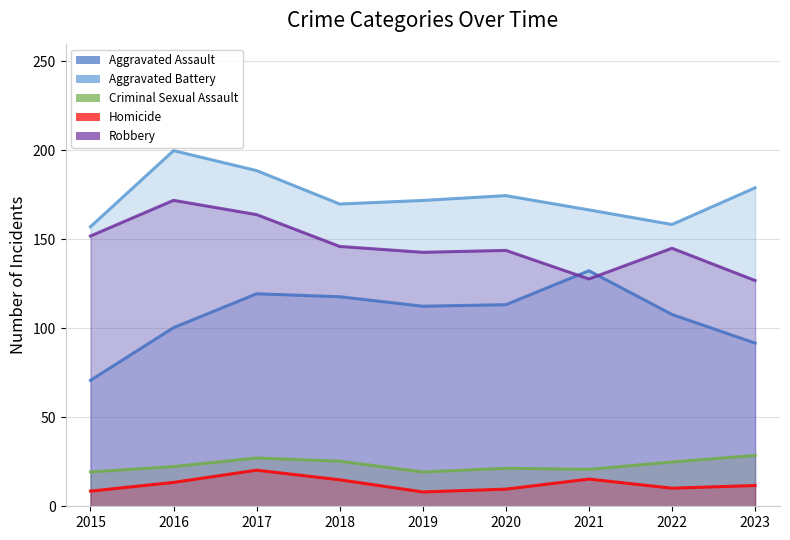

Where does the Aggravated Assault series first go above 112?

2017